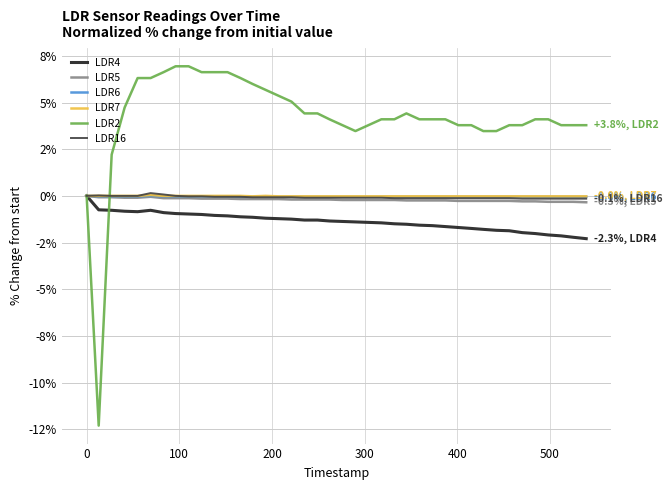

What are all the series names shown in the legend?

LDR4, LDR5, LDR6, LDR7, LDR2, LDR16